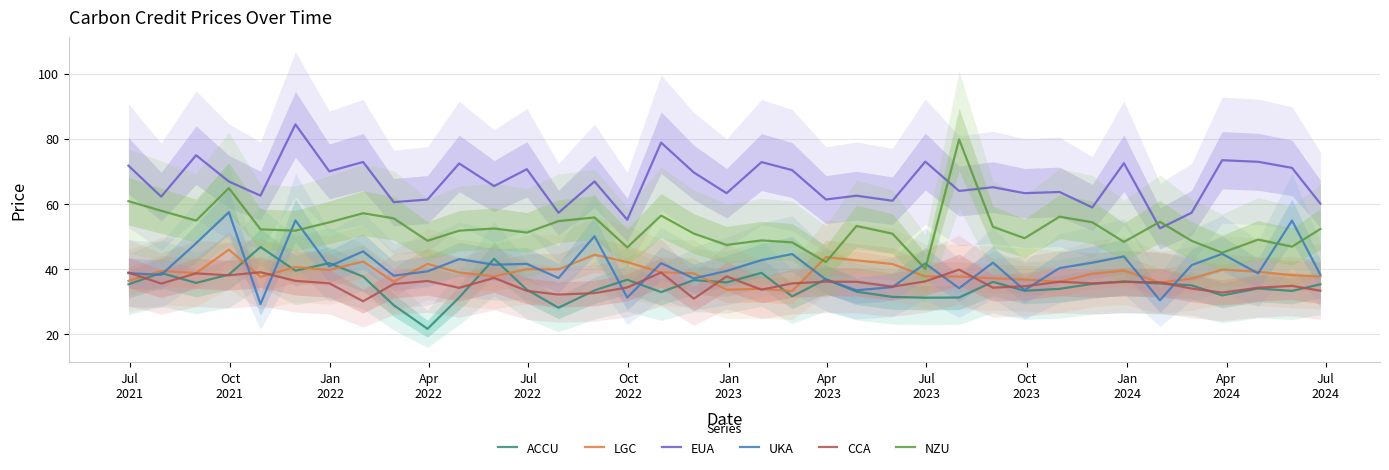

Is this an area chart (filled region under the line)?

No